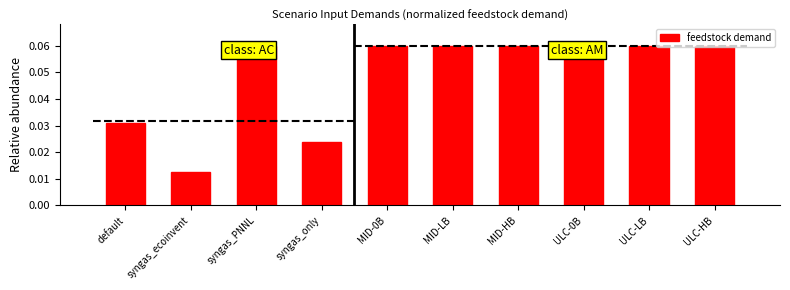

List the labels in order of value, smallest first.

syngas_ecoinvent, syngas_only, default, syngas_PNNL, MID-0B, MID-LB, MID-HB, ULC-0B, ULC-LB, ULC-HB